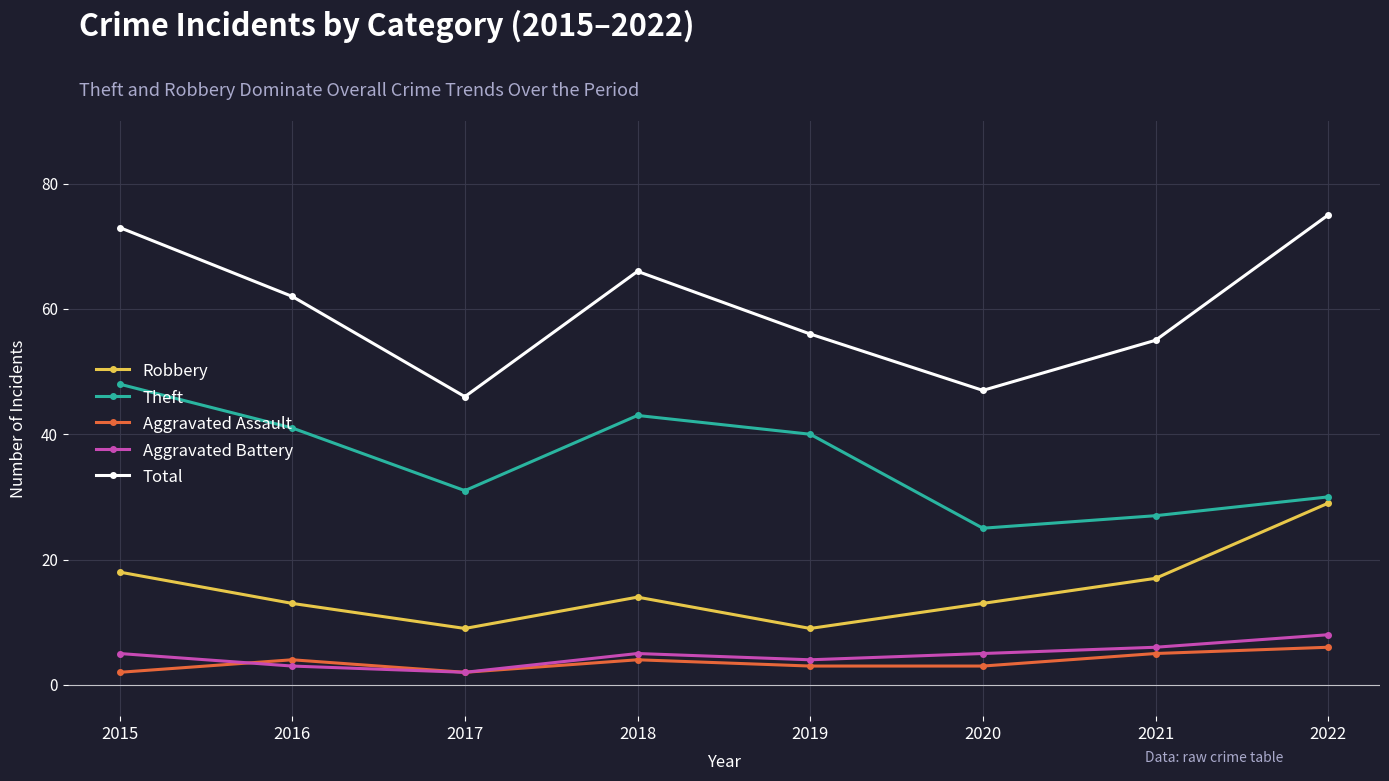

How many data points in Robbery are less than 14?

4